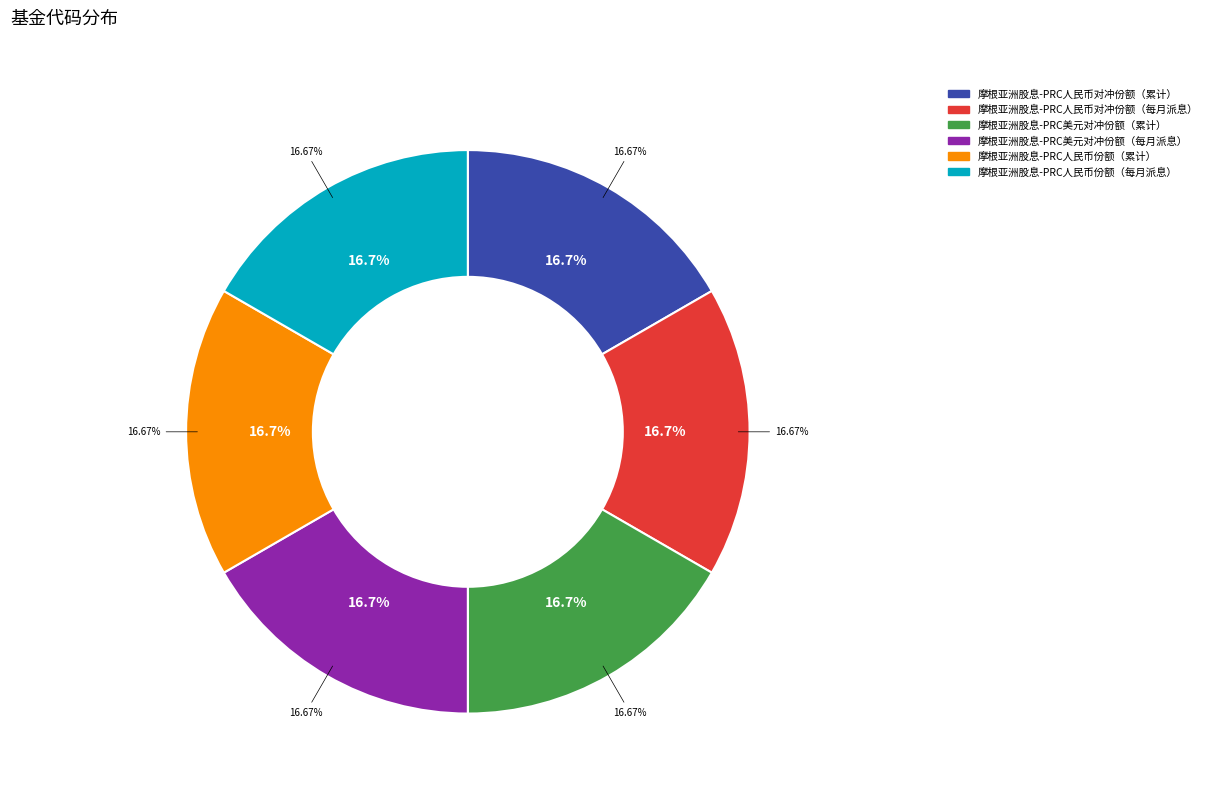

Combined, do 摩根亚洲股息-PRC人民币对冲份额（每月派息） and 摩根亚洲股息-PRC人民币份额（累计） account for over 50%?

No